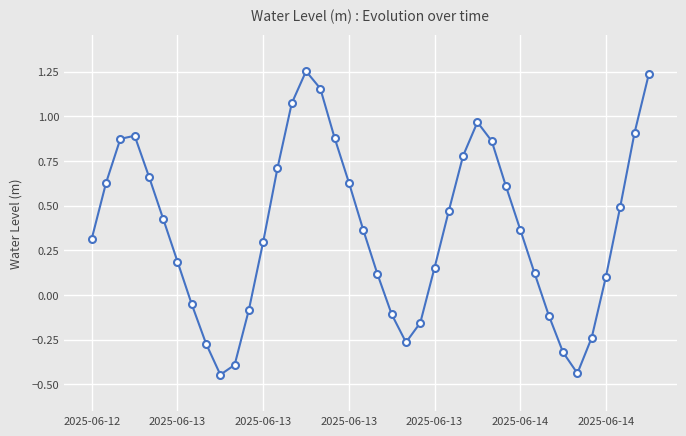

How many interior local peaks (higher than both neighbors) does the data have?

3